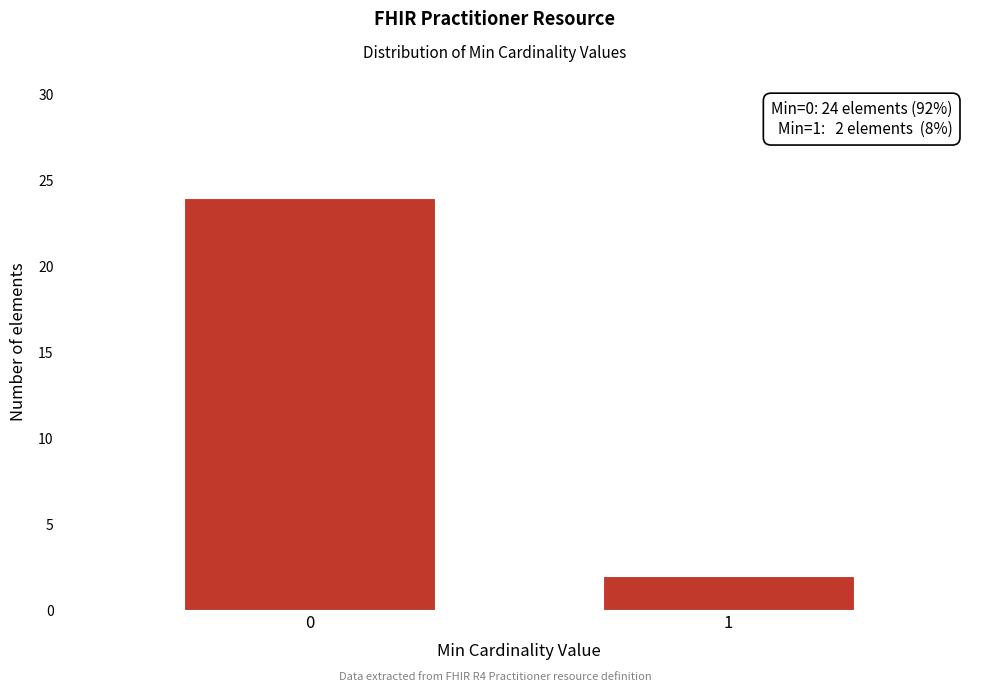

Reading left to right, list all the values displayed in this chart.

0=24	1=2